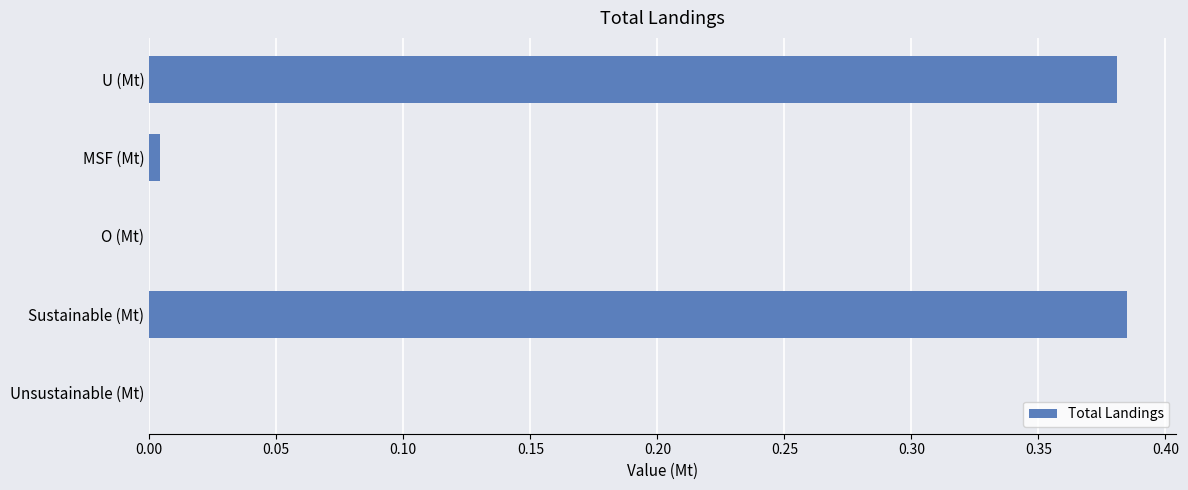

Count the number of categories in the chart.

5